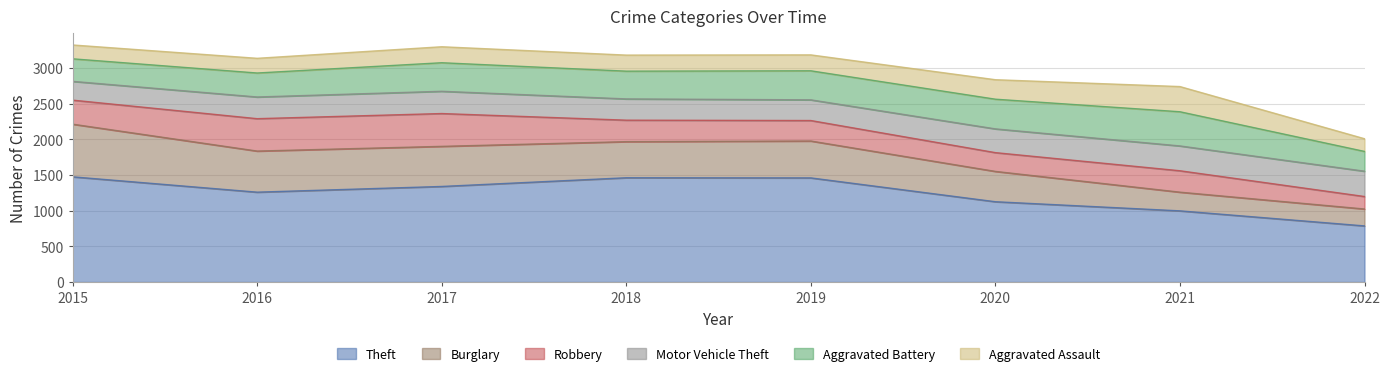

Which series has the widest spread of values?

Theft